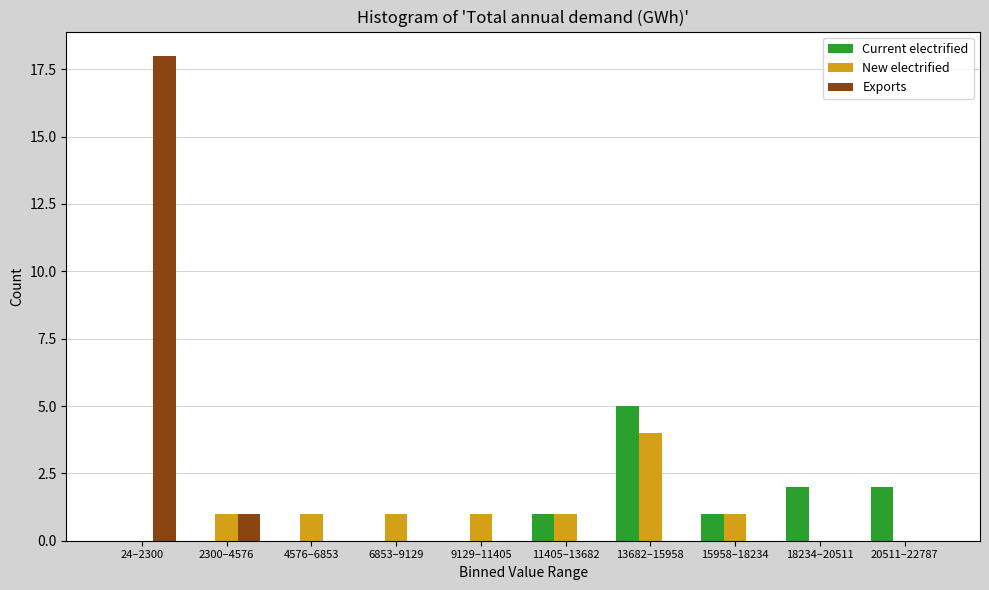

Reading left to right, extract all data points from this chart.

Current electrified: 24–2300=0	2300–4576=0	4576–6853=0	6853–9129=0	9129–11405=0	11405–13682=1	13682–15958=5	15958–18234=1	18234–20511=2	20511–22787=2
New electrified: 24–2300=0	2300–4576=1	4576–6853=1	6853–9129=1	9129–11405=1	11405–13682=1	13682–15958=4	15958–18234=1	18234–20511=0	20511–22787=0
Exports: 24–2300=18	2300–4576=1	4576–6853=0	6853–9129=0	9129–11405=0	11405–13682=0	13682–15958=0	15958–18234=0	18234–20511=0	20511–22787=0